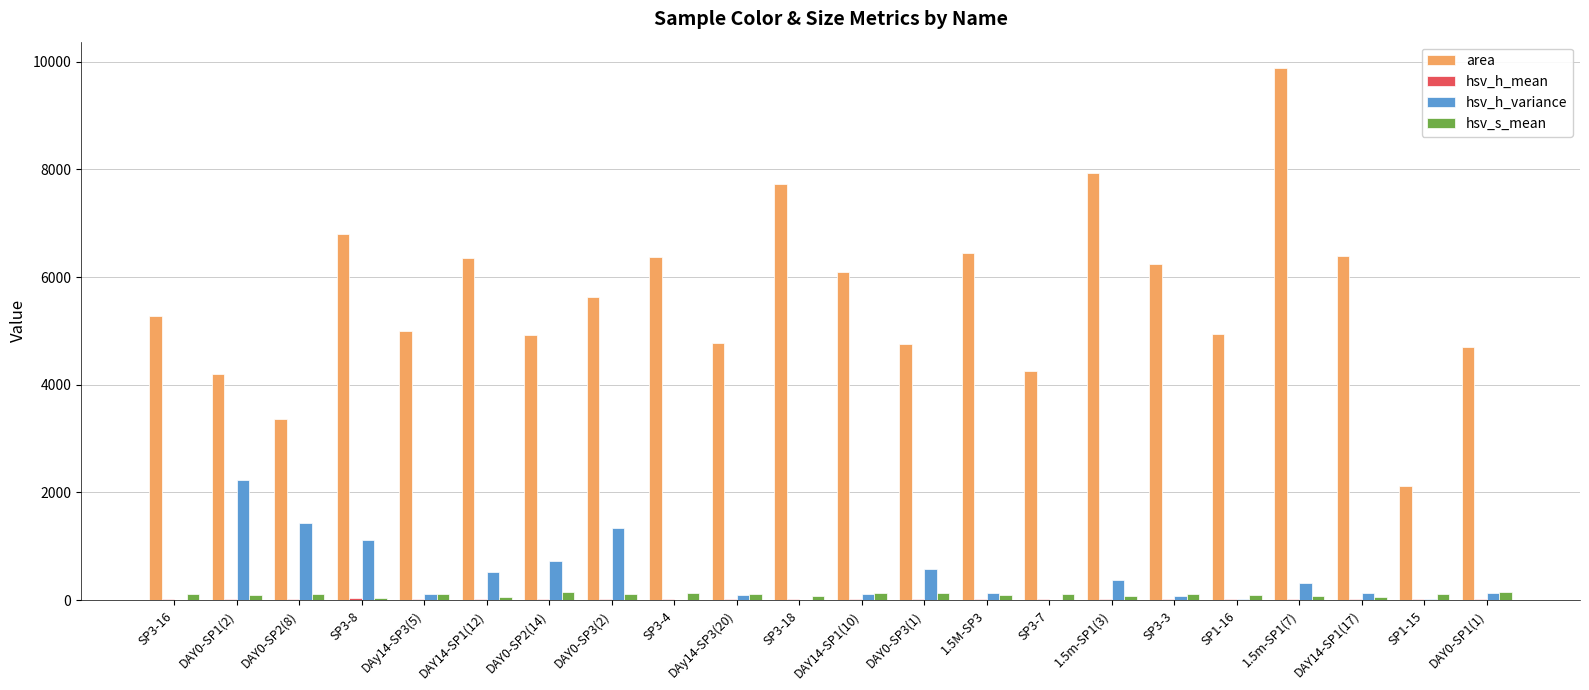

What is the sum of all area values?

124137.2